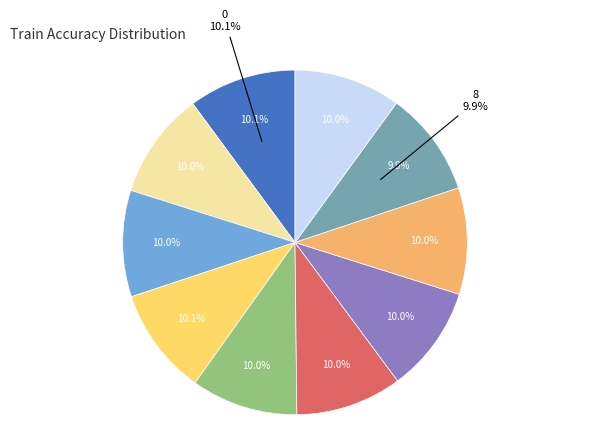

Does 8 represent more than half of the total?

No